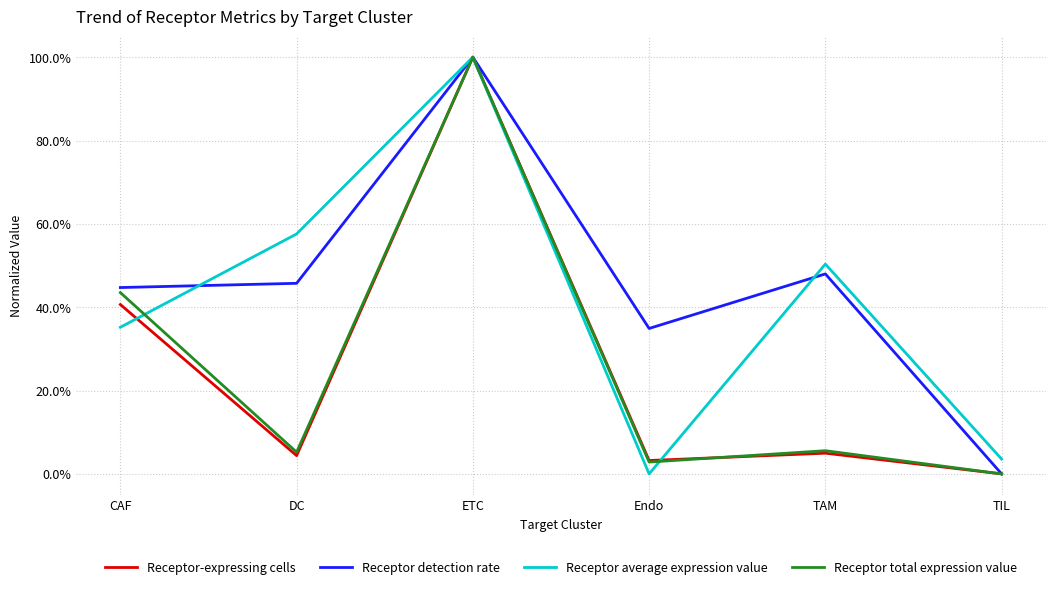

Between CAF and ETC, which is larger?

ETC